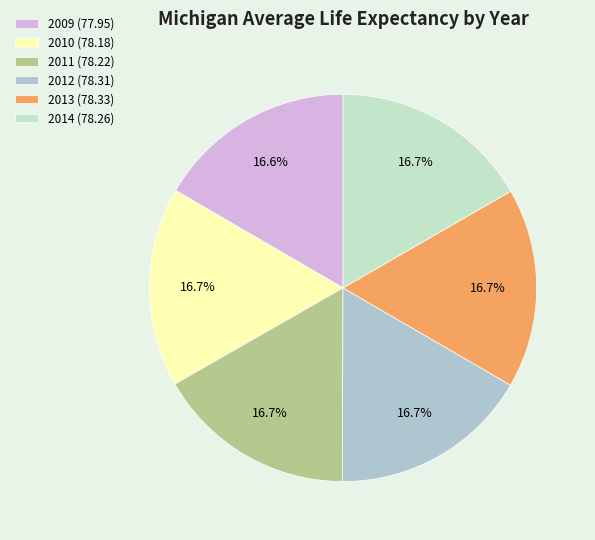

To the nearest percent, what is the combined percentage of 2010 and 2011?

33%